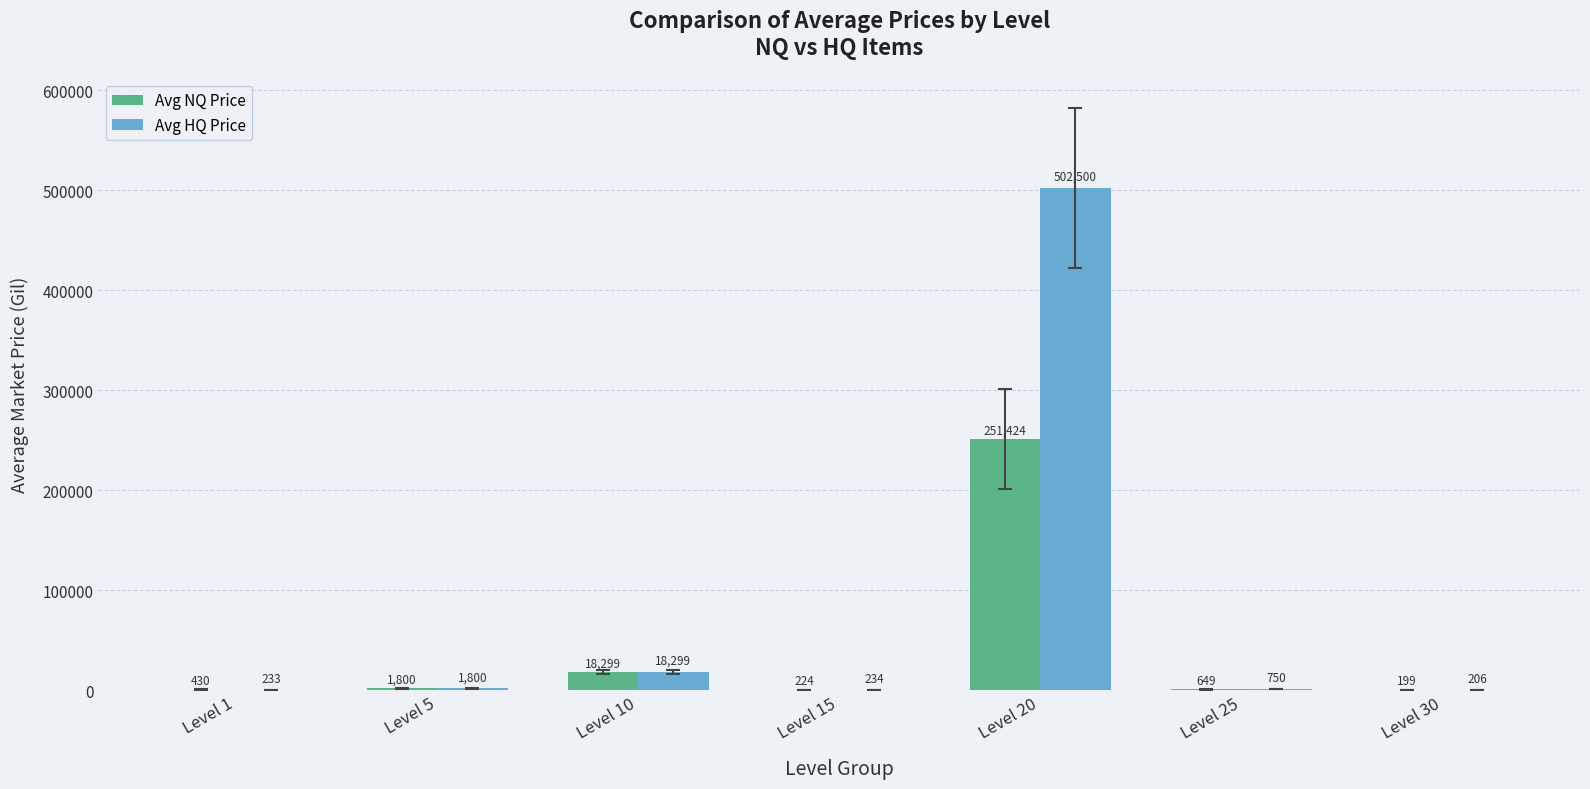

At which category does the chart reach its peak across all series?

Level 20